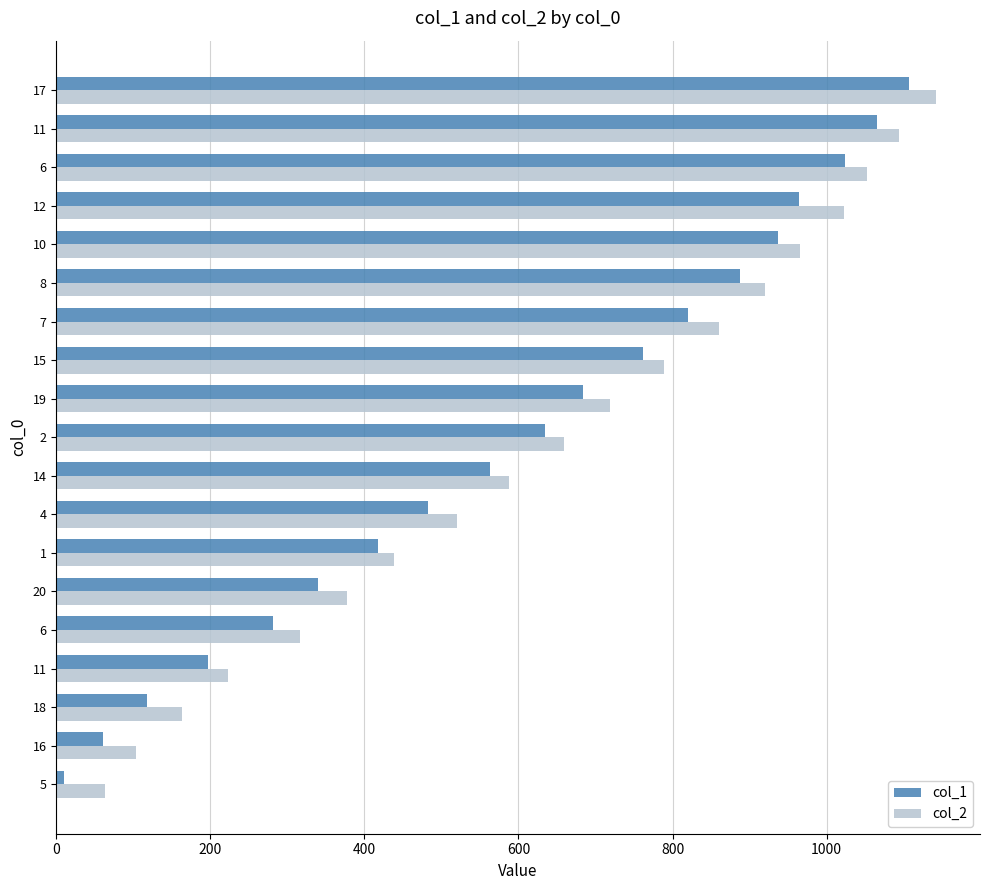

What are all the series names shown in the legend?

col_1, col_2